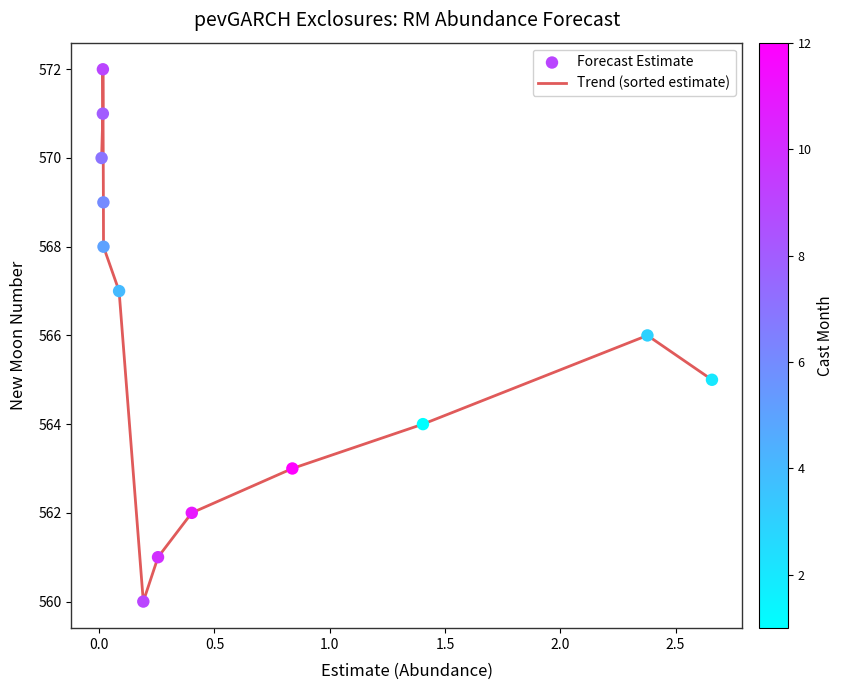

What is the greatest value displayed?

572